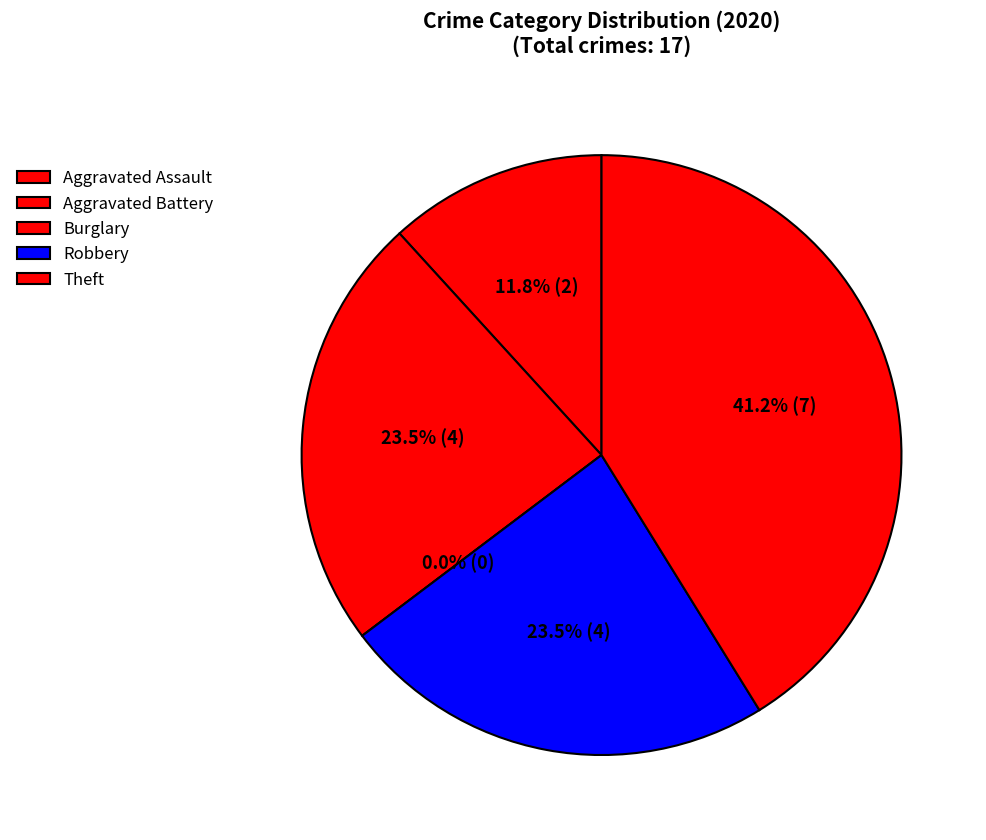

Which category has the smallest portion of the pie?

Burglary